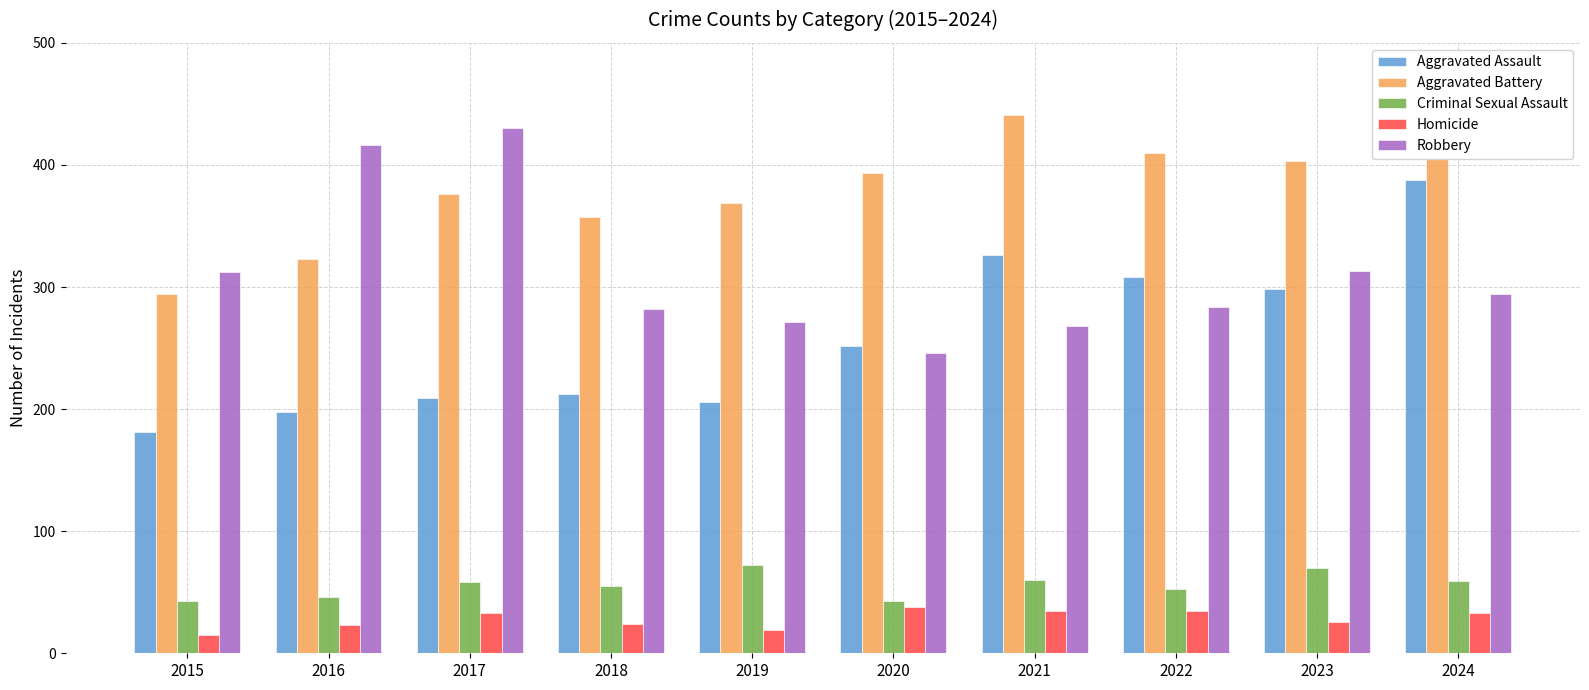

The value of Aggravated Battery at 2016 is 323. True or false?

True